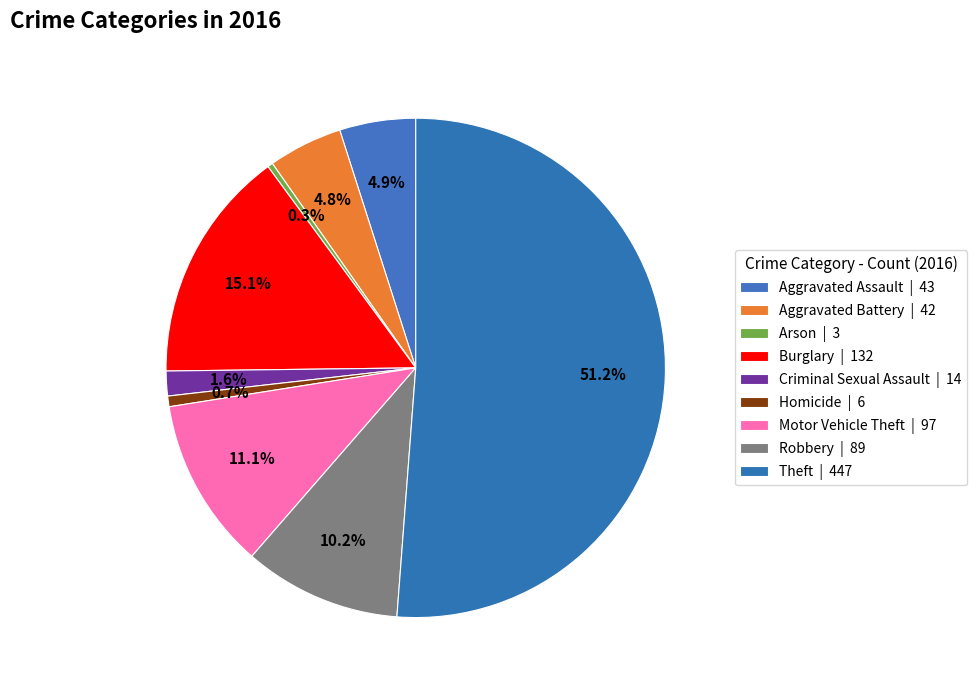

What is the smallest slice in the pie chart?

Arson